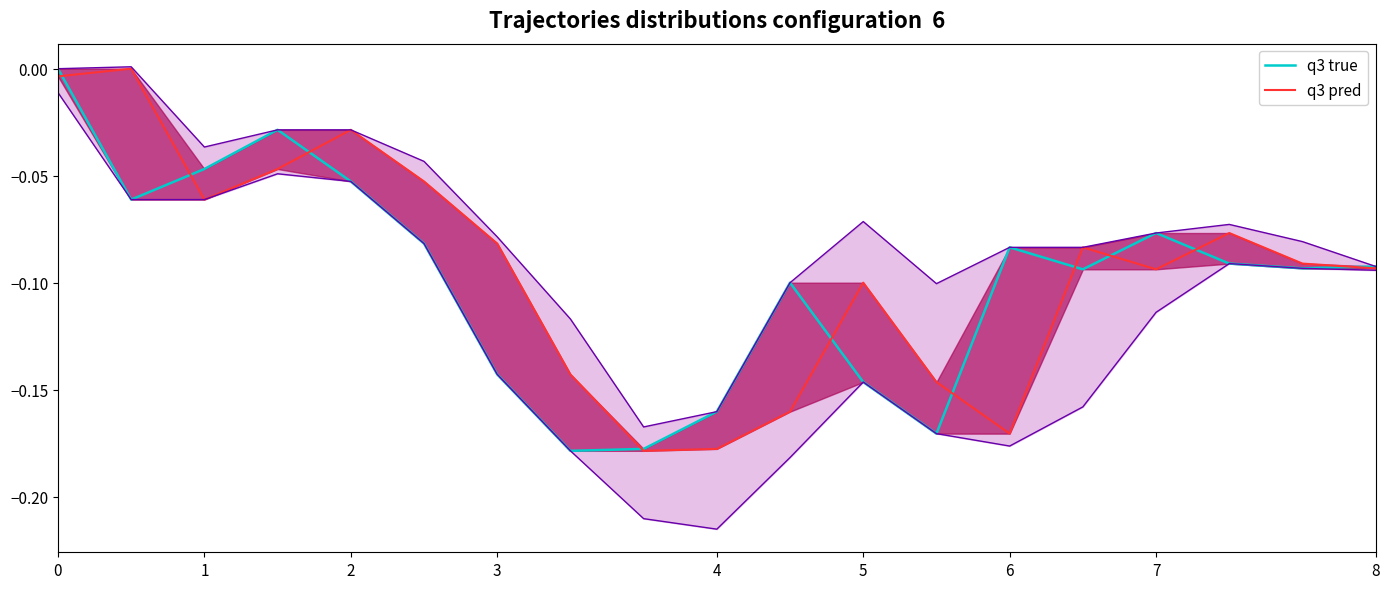

How many data points does each series have?

19